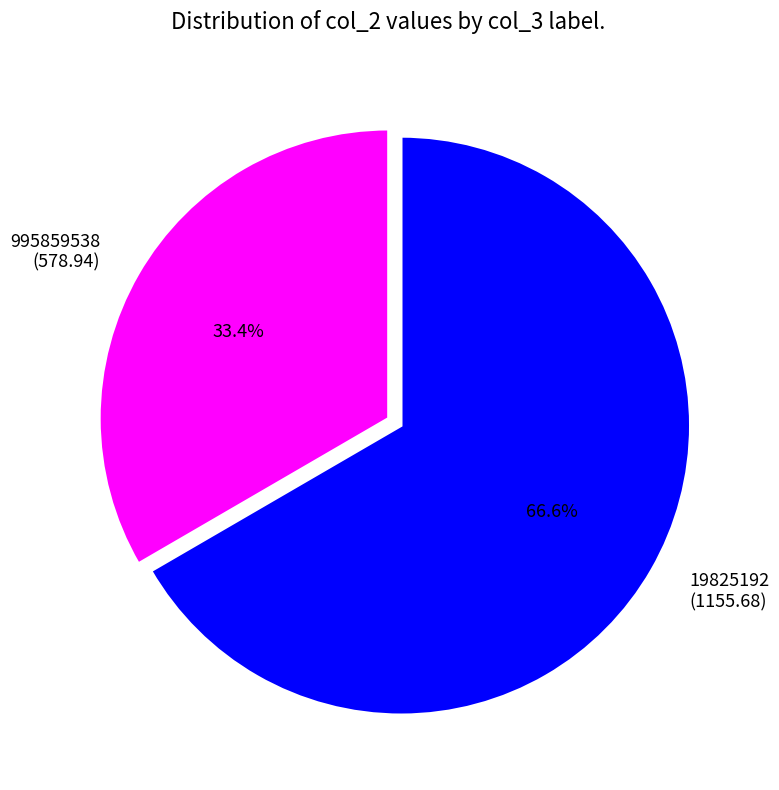

What is the smallest slice in the pie chart?

995859538